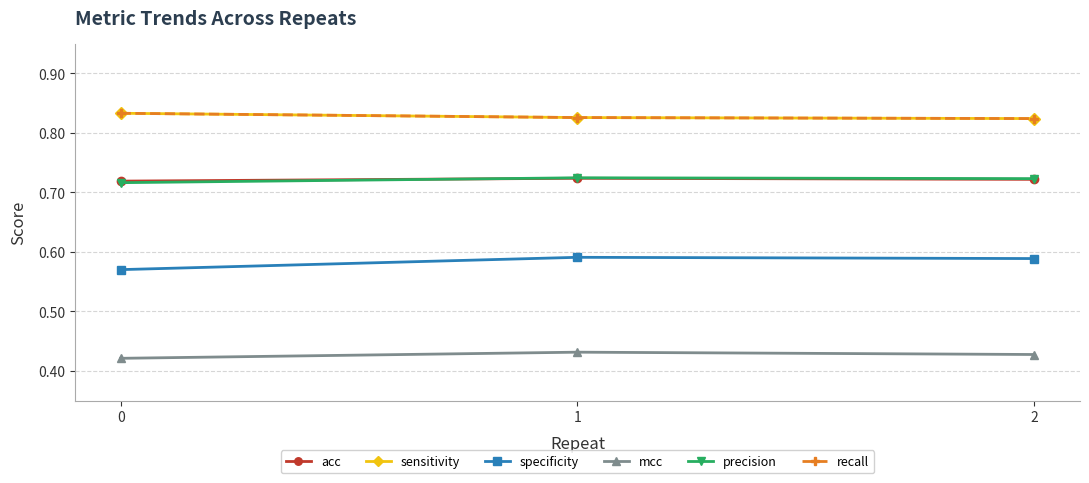

Between 2 and 1, which is larger?

1